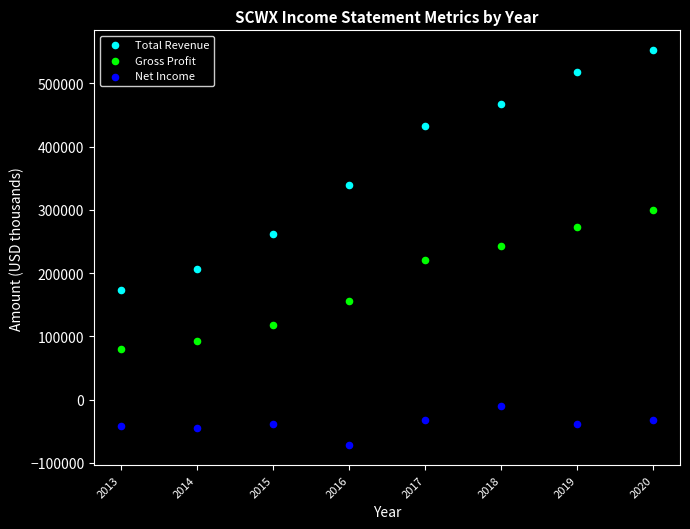

Which series contains the highest Y value?

Total Revenue